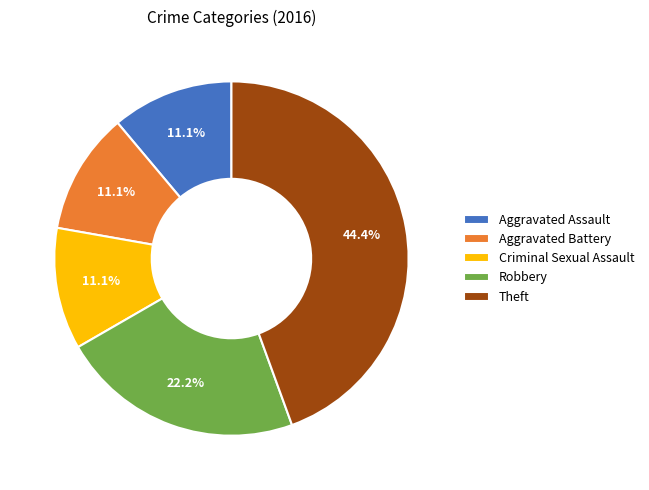

Does Criminal Sexual Assault account for over 50% of the chart?

No